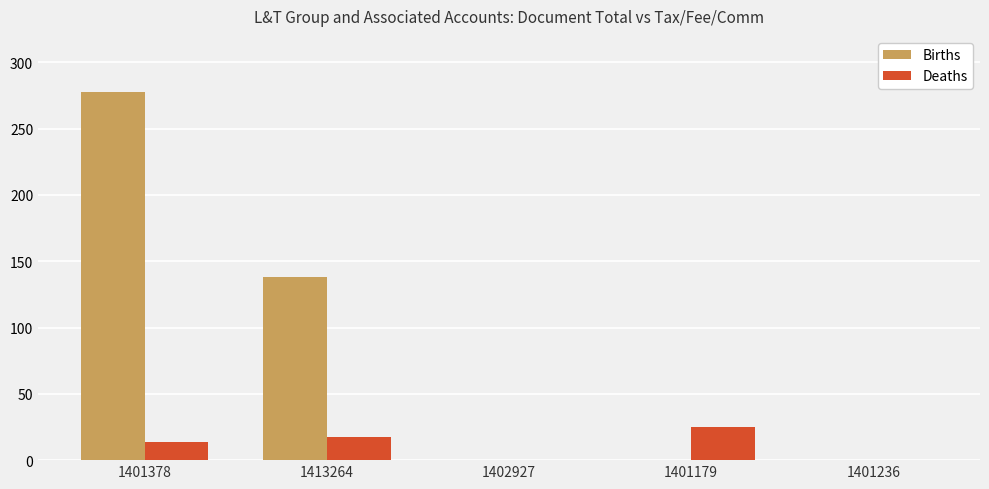

How many groups of bars are there?

5